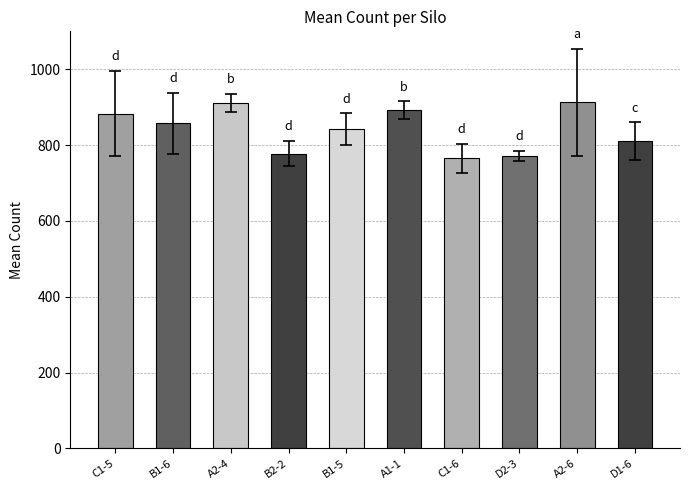

What is the label of the 2nd bar from the left?

B1-6